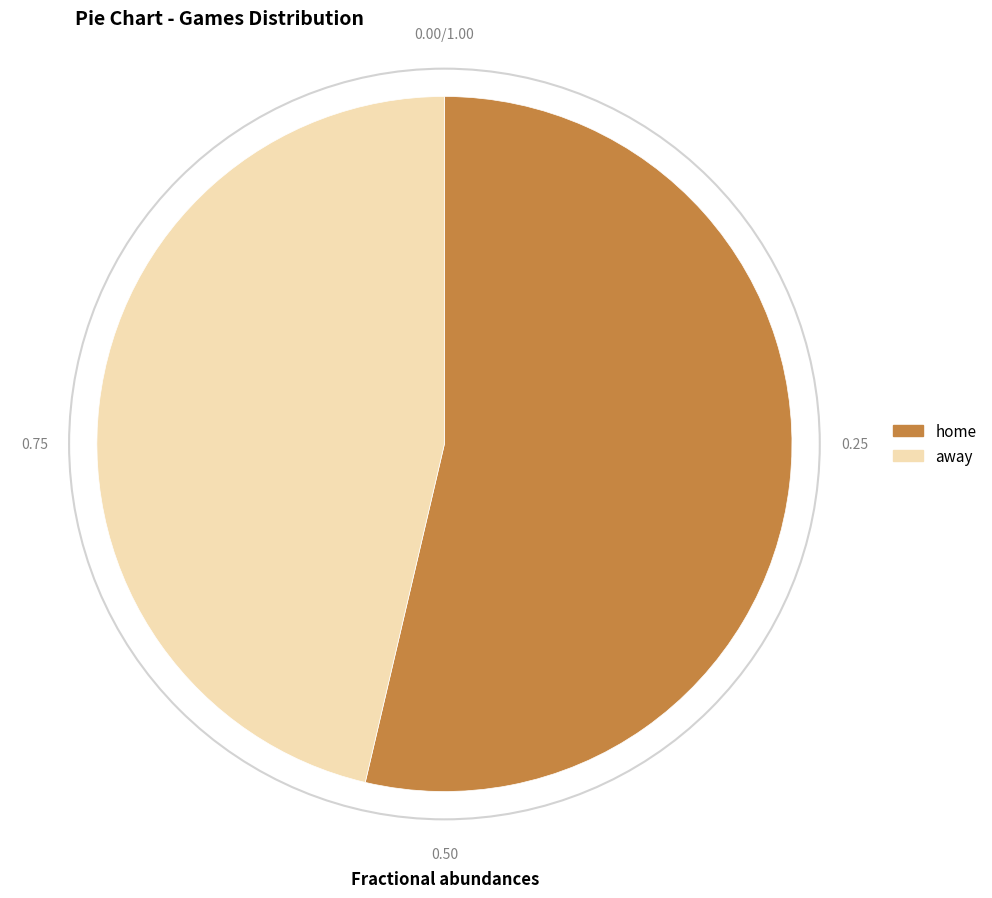

Approximately how many times larger is the value at home compared to away?

1.2